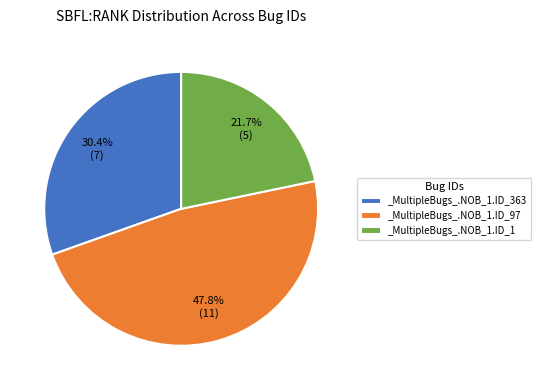

What is the ratio of the value at _MultipleBugs_.NOB_1.ID_363 to the value at _MultipleBugs_.NOB_1.ID_97?

0.6